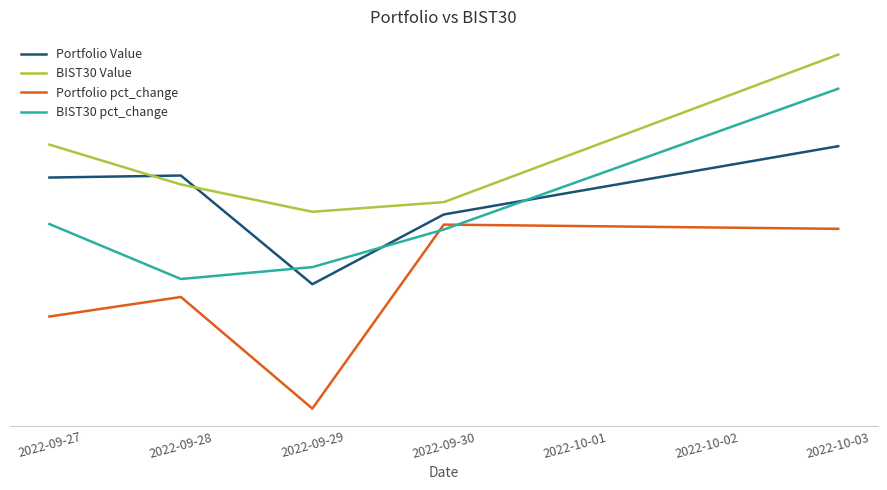

Does the chart have visible grid lines?

No